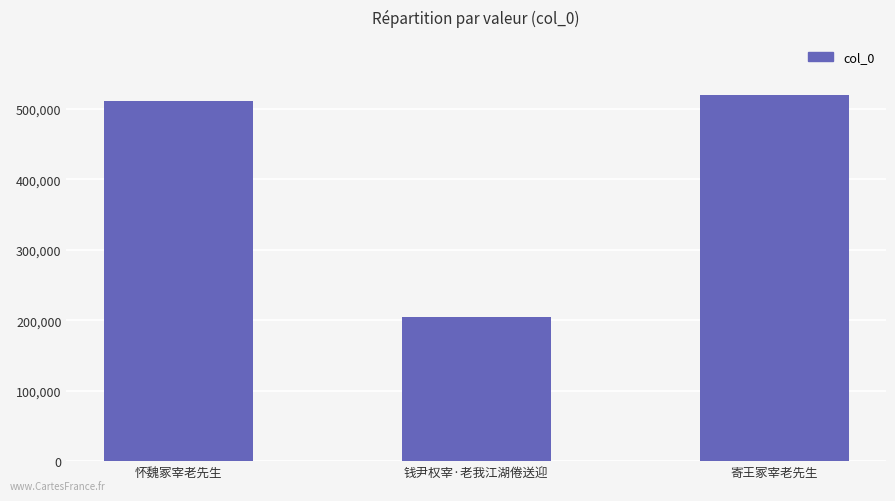

Reading left to right, extract all data points from this chart.

511859	204785	520157